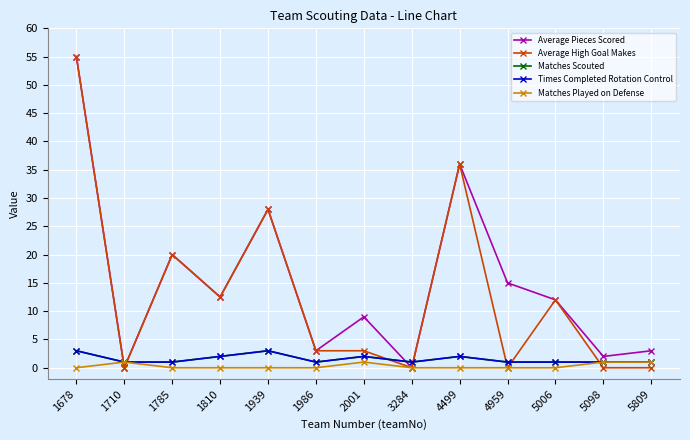

Is this an area chart (filled region under the line)?

No